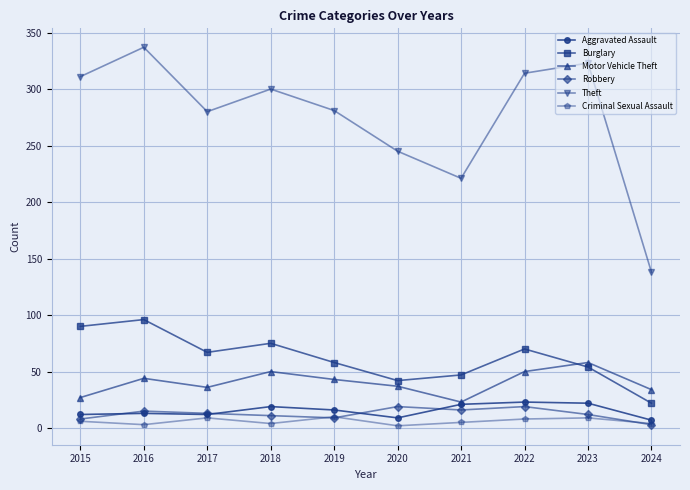

What is the smallest value displayed?

2